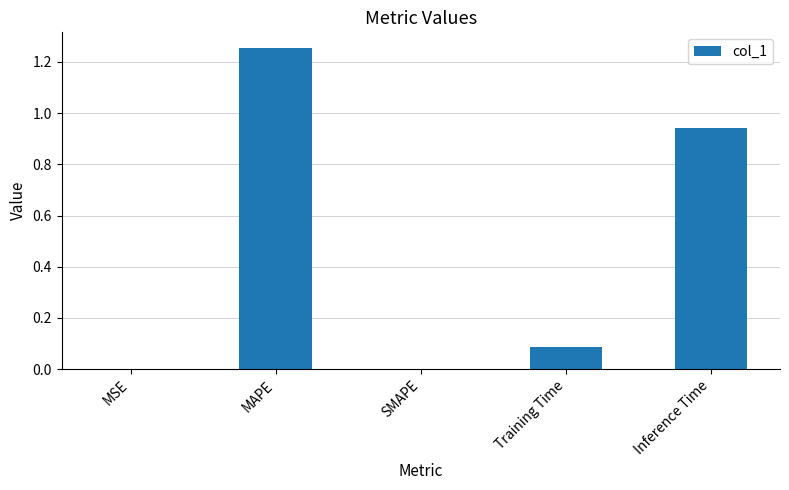

What is the change in value from MAPE to Training Time?

-1.2